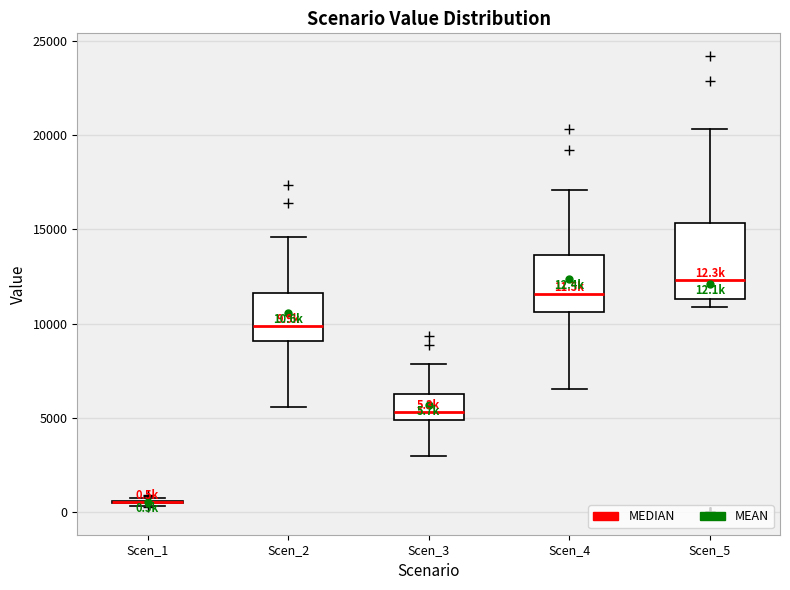

Which box is the tallest, from its lower edge to its upper edge?

Scen_5